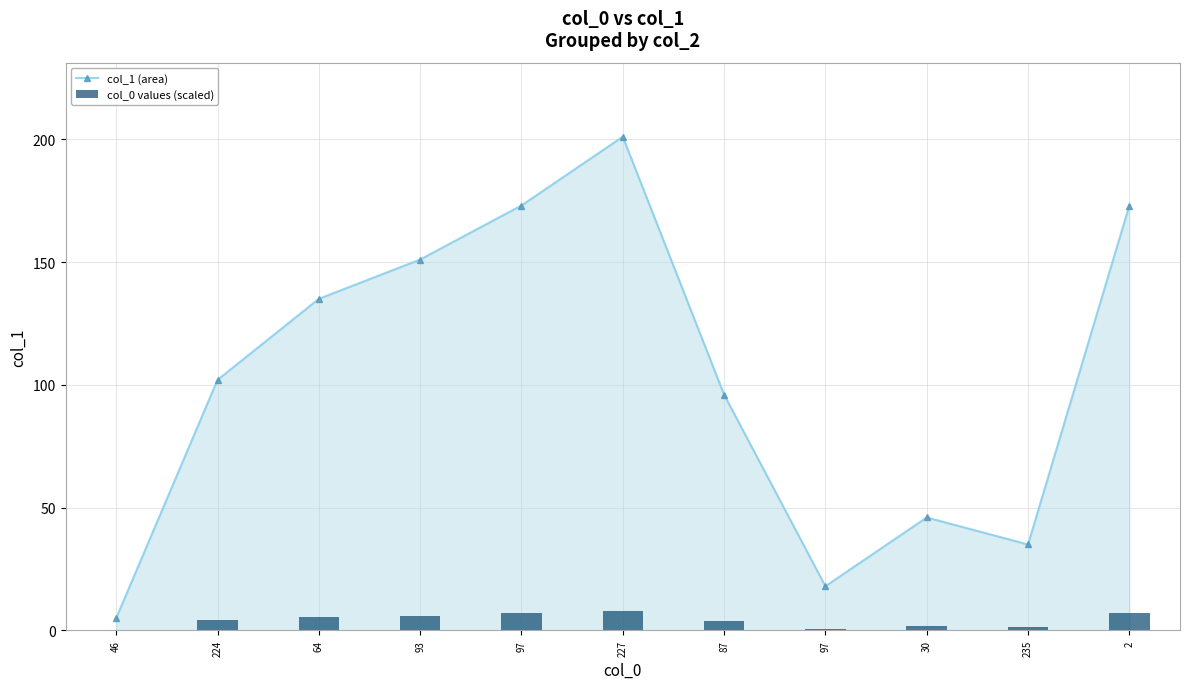

Rank the series at 235 from lowest to highest value.

col_0 values (scaled), col_1 (area)